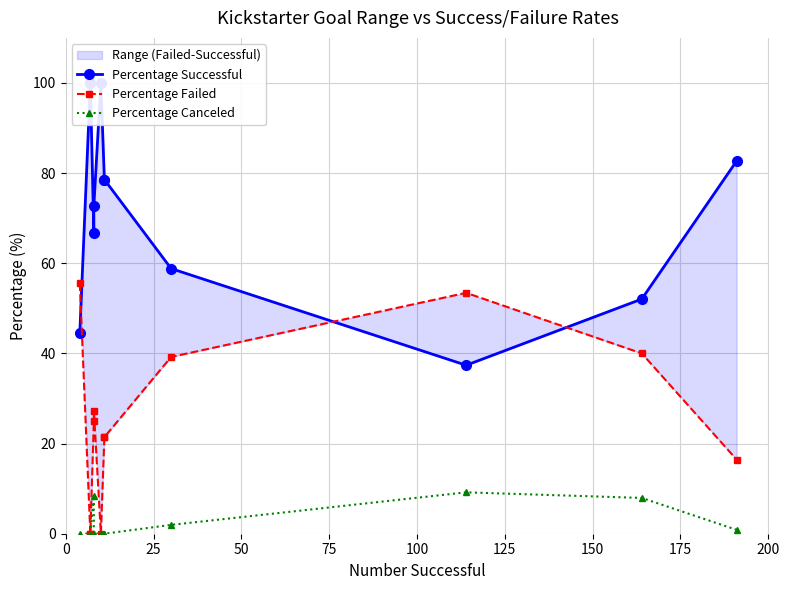

How many lines are shown in the chart?

3